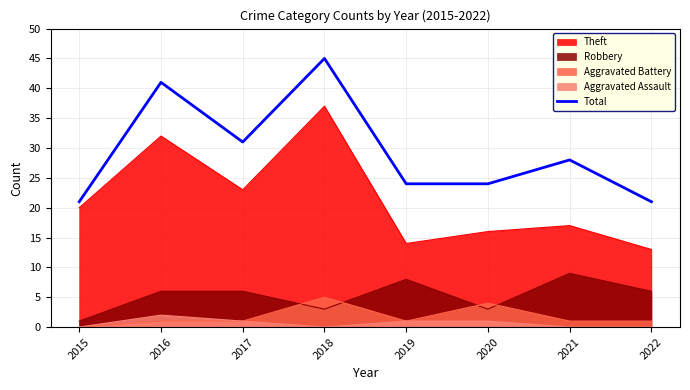

Which category has the lowest value across all series?

2015